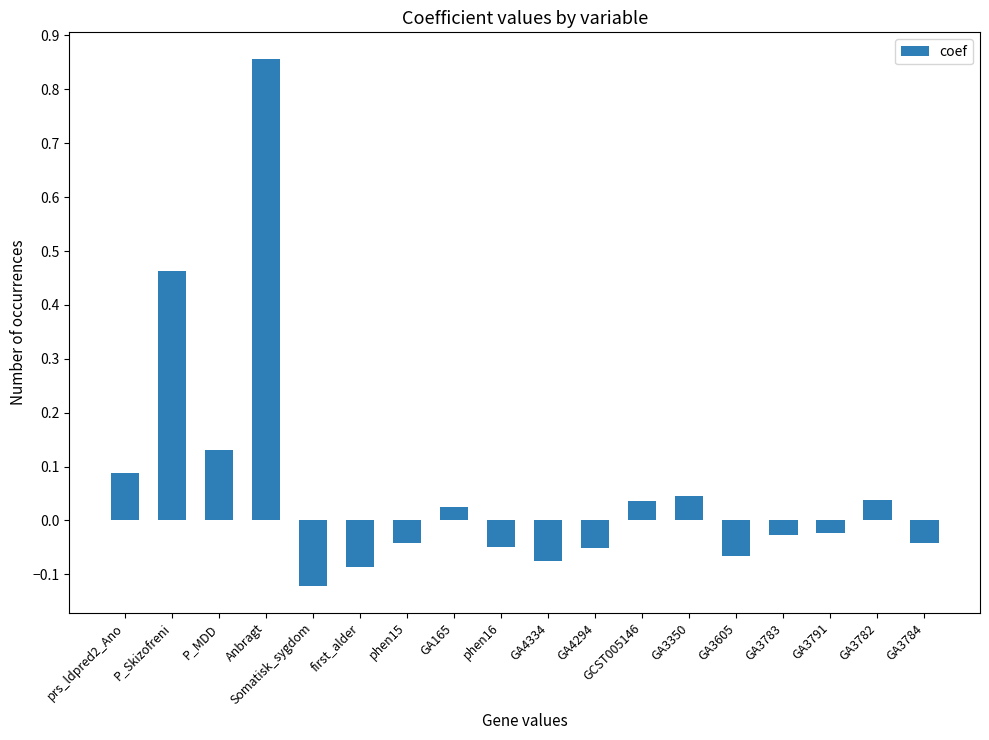

The value at GA3605 is -0.0. True or false?

False